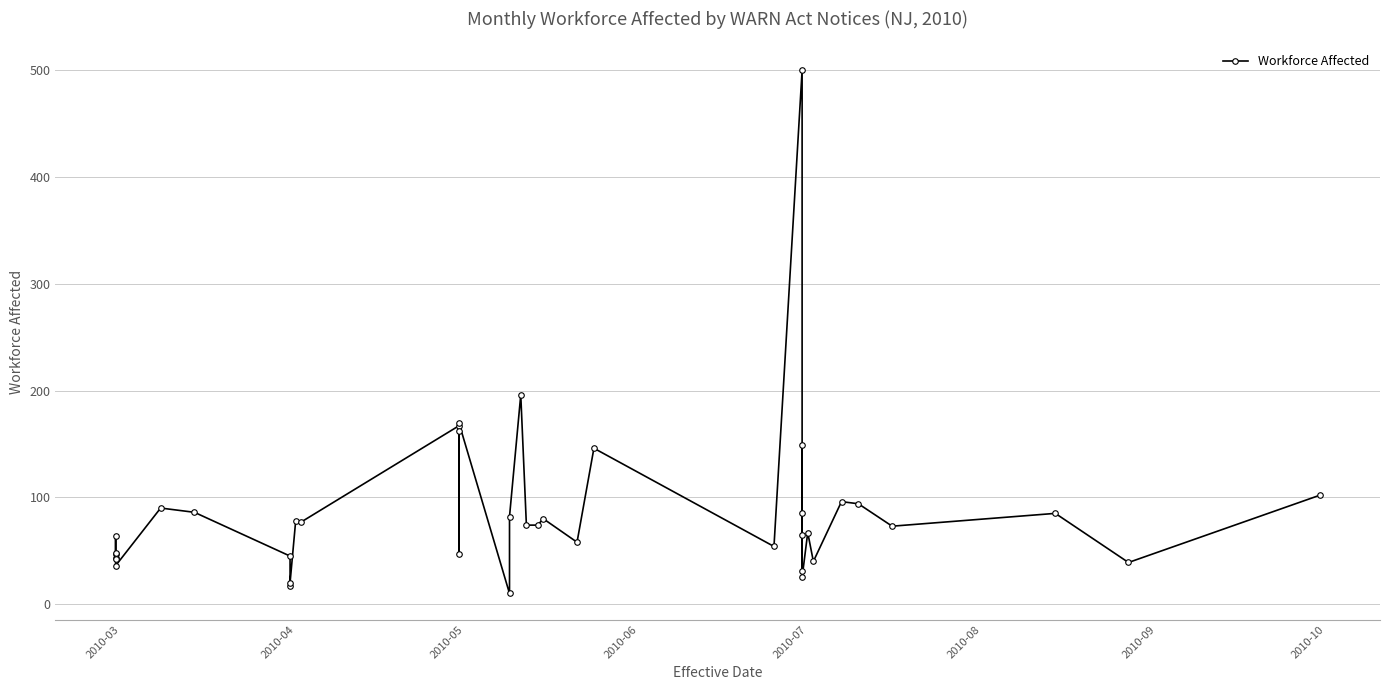

How many distinct data groups are displayed?

1